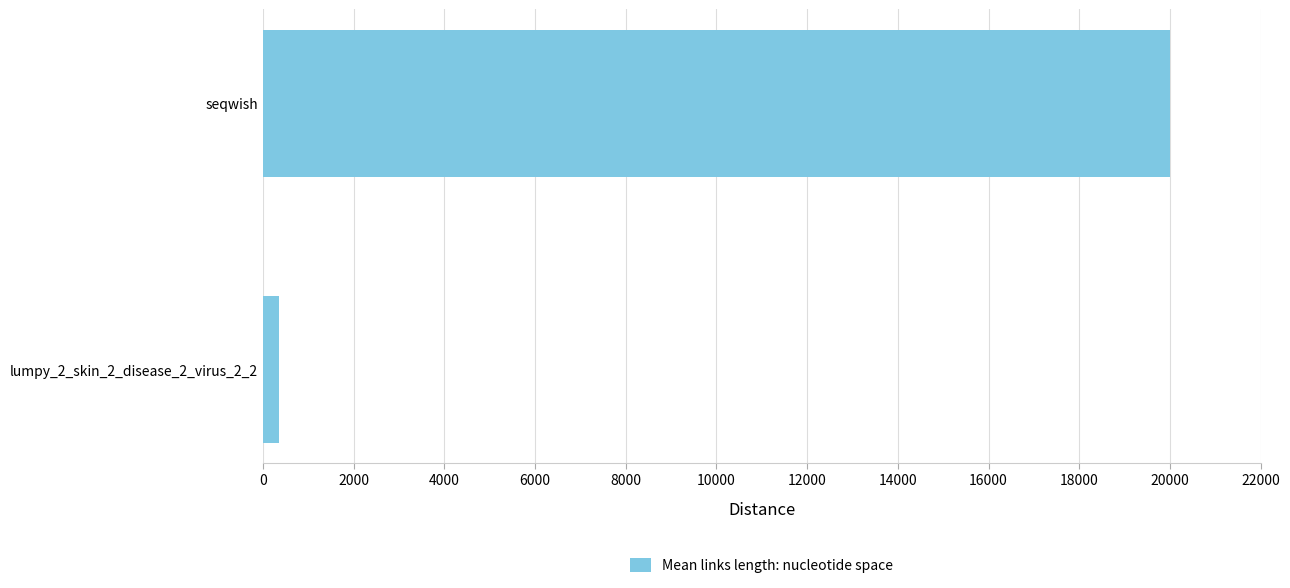

List the labels in order of value, smallest first.

lumpy_2_skin_2_disease_2_virus_2_2, seqwish